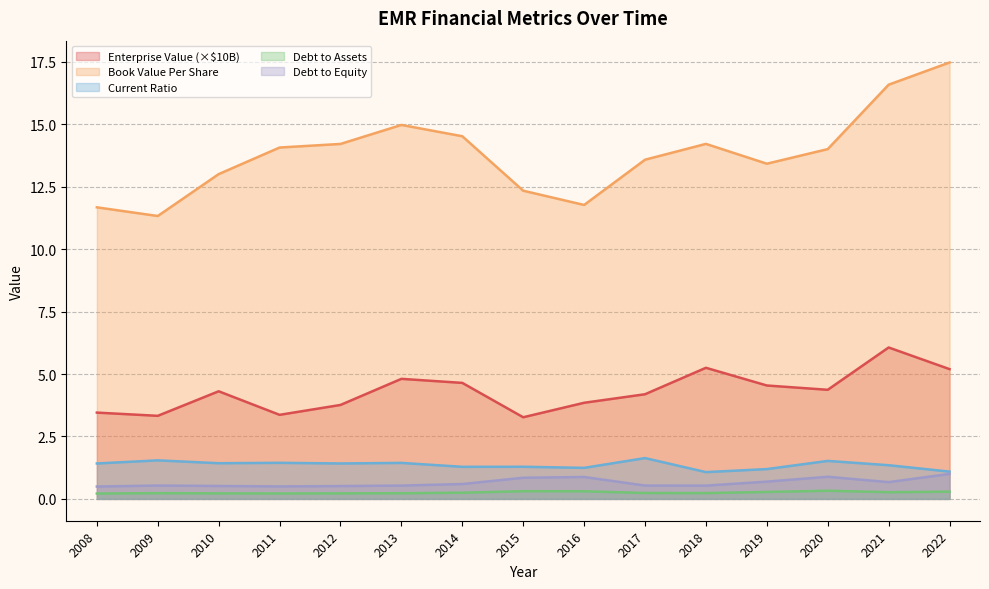

Count the number of data series in this chart.

5